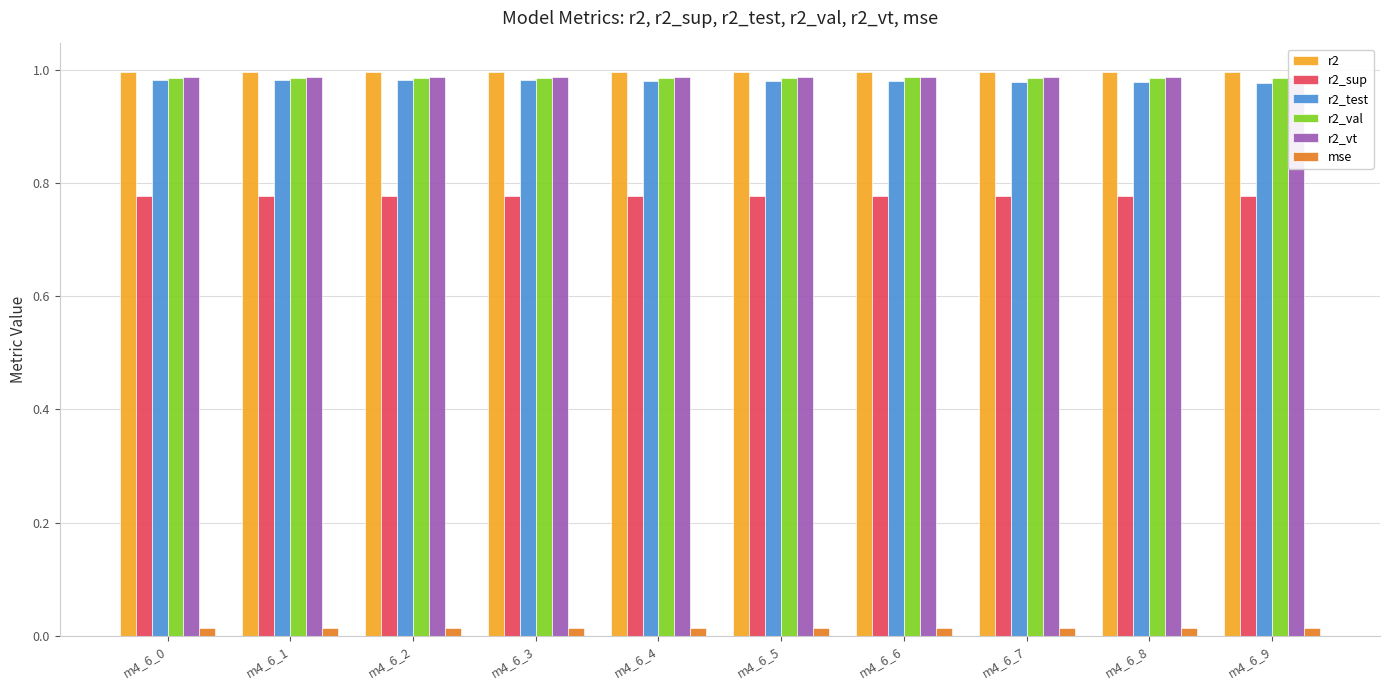

Which series has the largest total across all categories?

r2